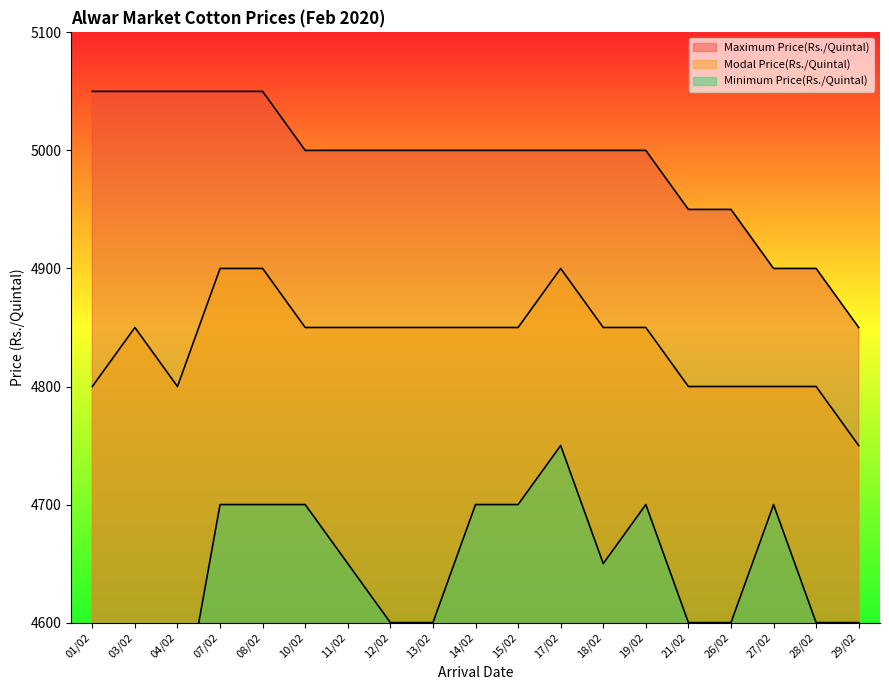

True or false: Minimum Price(Rs./Quintal) and Maximum Price(Rs./Quintal) intersect in this chart.

False